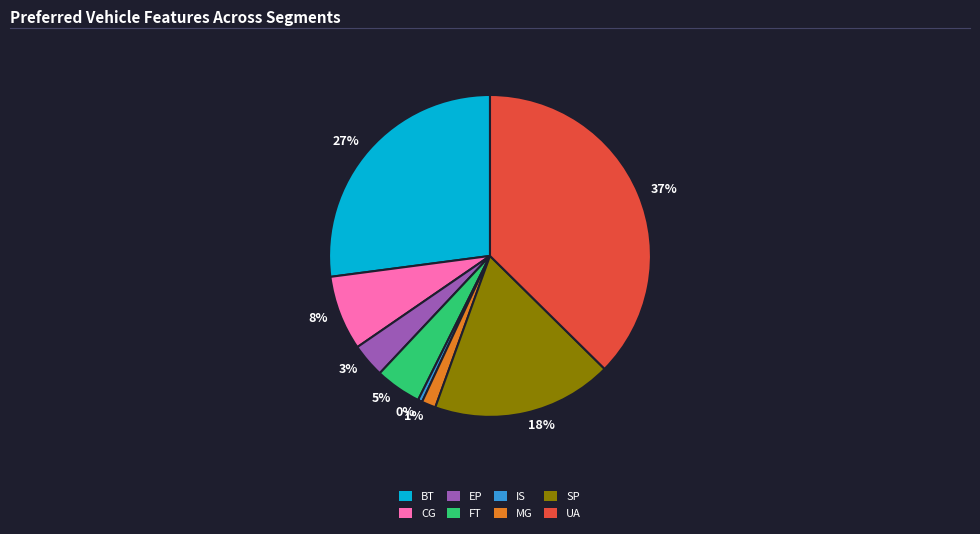

Which category has the smallest portion of the pie?

IS